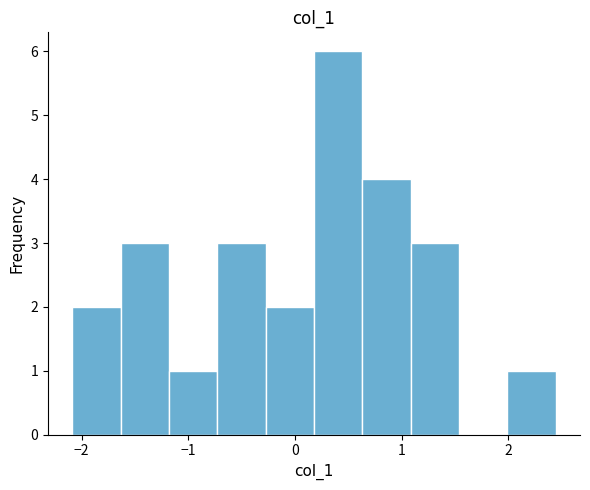

How tall is the bar that spans -1.2 to -0.7 on the x-axis? Neither the bar edges nor the heights are printed on the chart, so give them approximately, as read against the axes.

1